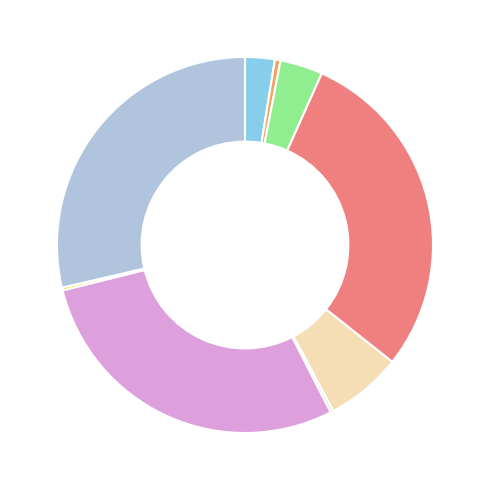

Rank the categories by value from highest to lowest.

闻吹杨叶者二首, 闻吹杨叶者二首 其二, 闻吹杨叶者二首 其一, 秋冬造田·枫杨叶落涧潺潺, 题共閒亭·杨叶屡穿非是妙, 宣州杂诗·鸟命若杨叶, 乌啼曲·可怜杨叶复杨花, 闻吹杨叶者·天生一艺更无伦, 闻吹杨叶者·妙吹杨叶动悲笳